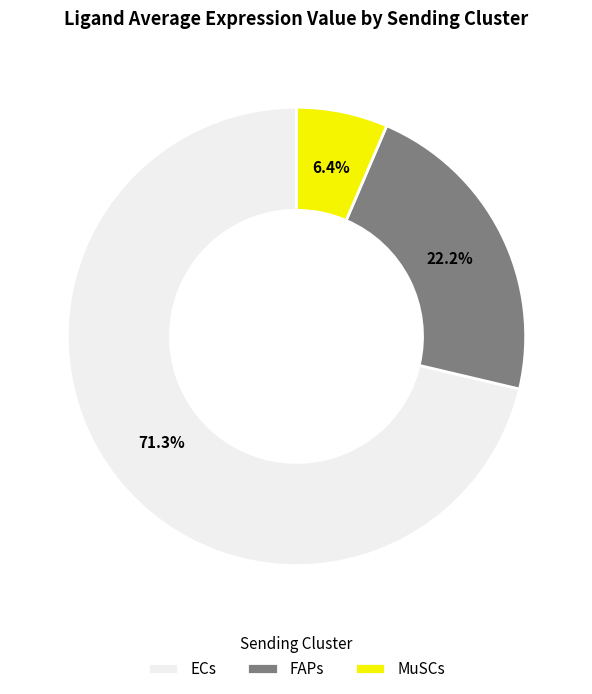

Combined, do FAPs and ECs account for over 50%?

Yes